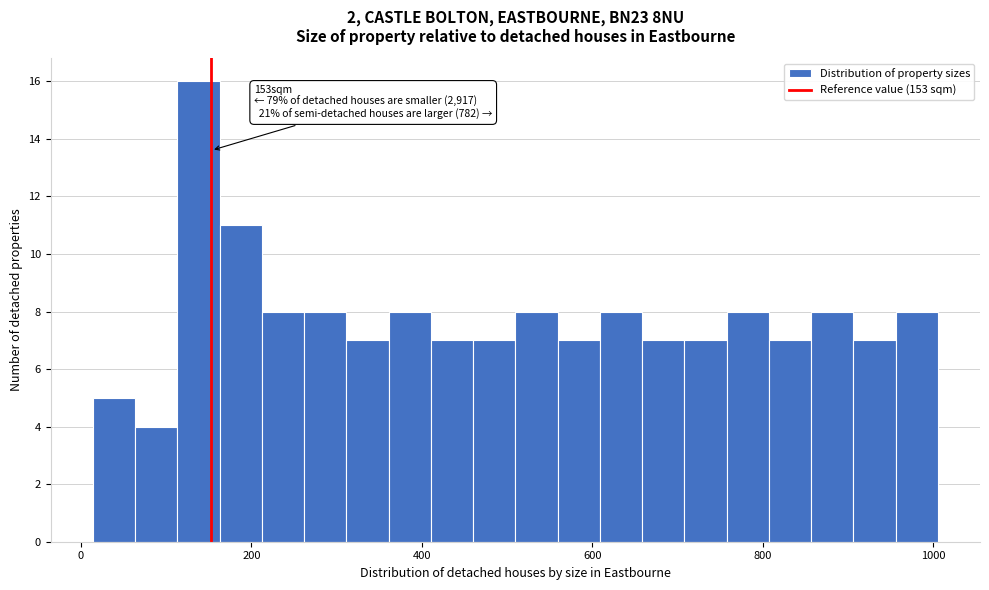

Around what value on the x-axis is the tallest bar? Give the approximate position of its centre, as read against the axis.

140